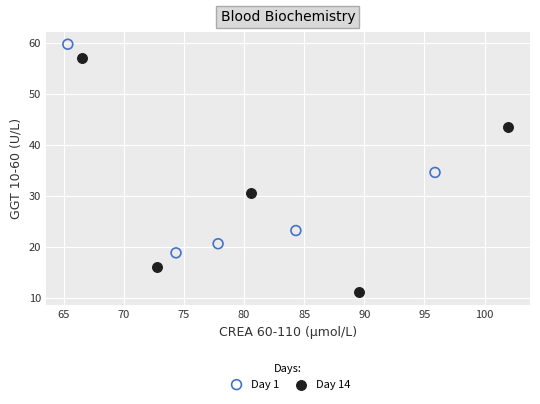

Which series has the largest Y range (max minus min)?

Day 14